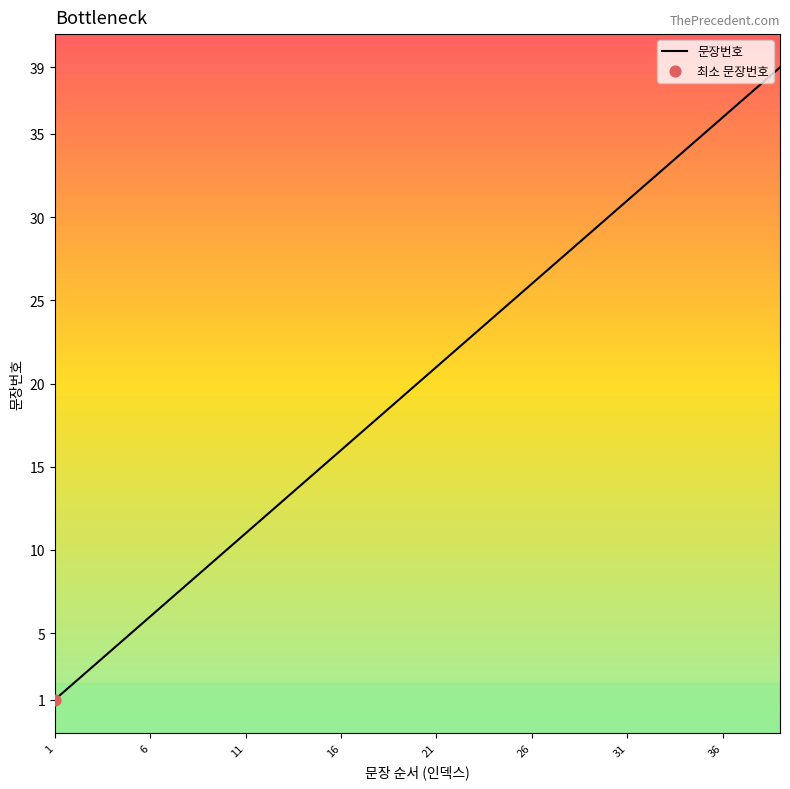

Between 34 and 1, which is larger?

34